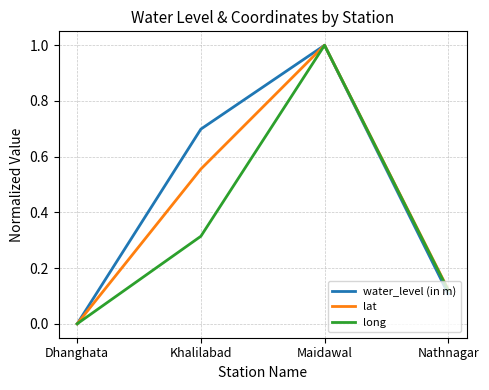

The water_level (in m) series shows 1.0 at Maidawal. True or false?

True